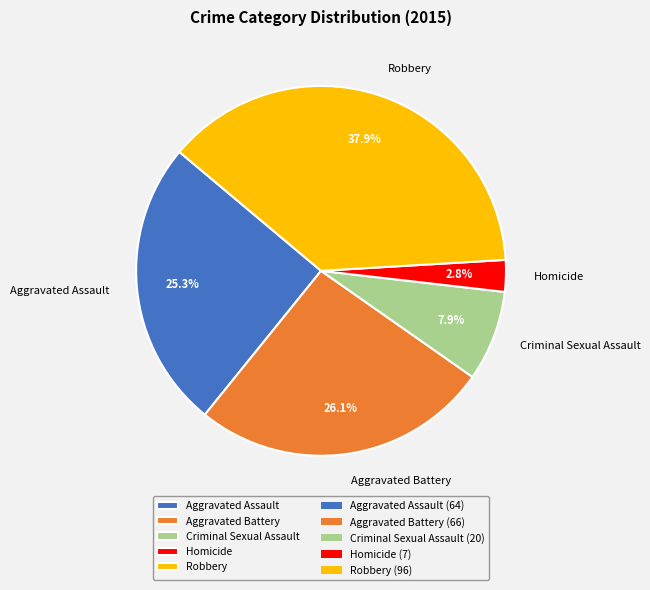

To the nearest percent, what portion does Homicide represent?

3%